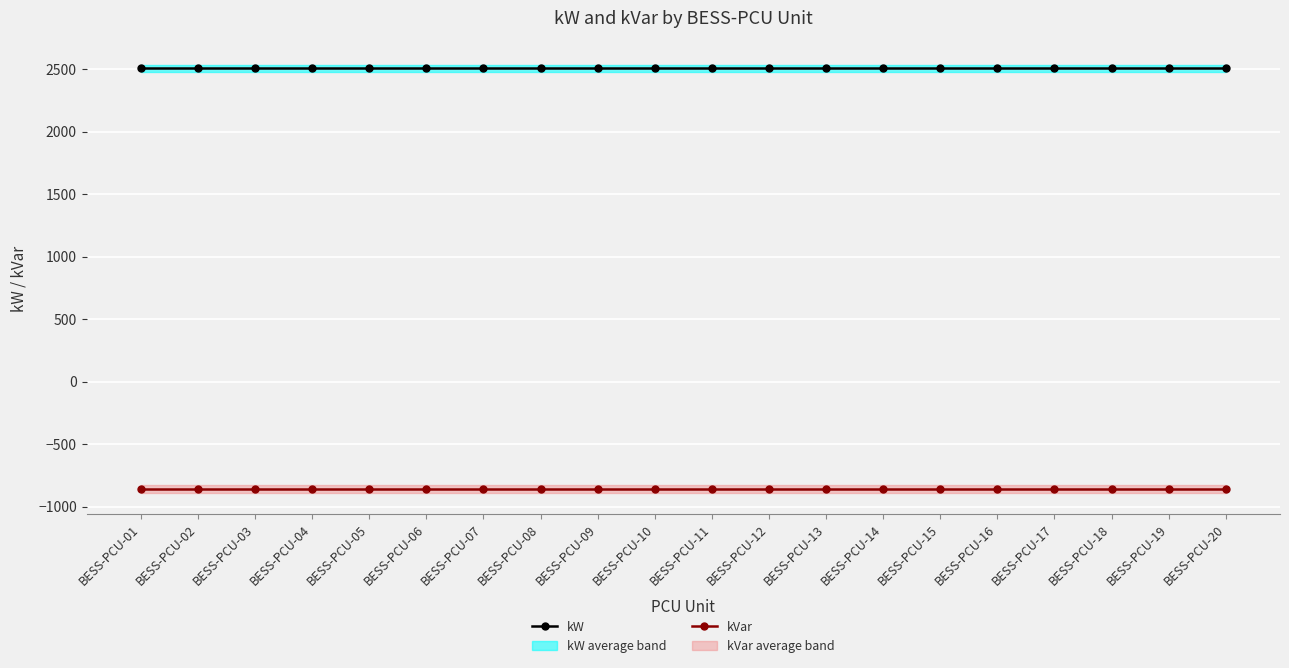

Which category has the lowest value in the kW series?

BESS-PCU-01